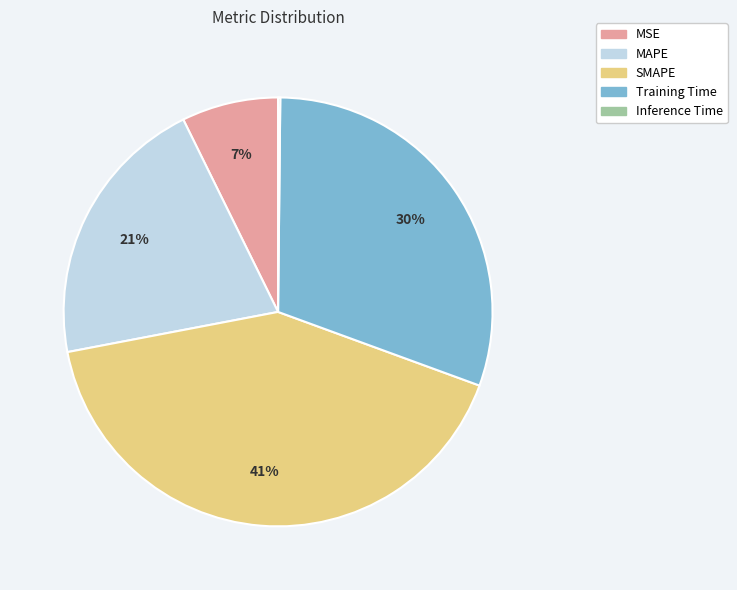

To the nearest percent, what portion does MAPE represent?

21%